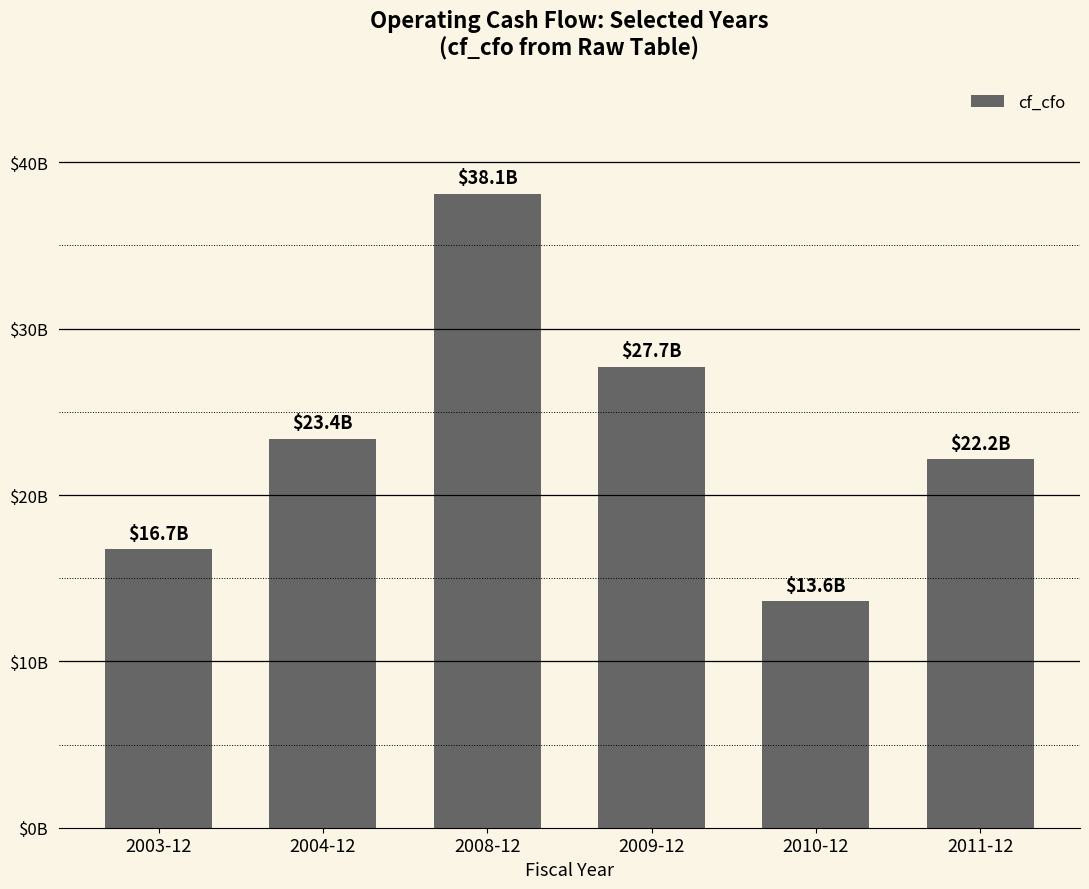

The chart shows a value of 10.2 at 2003-12. True or false?

False